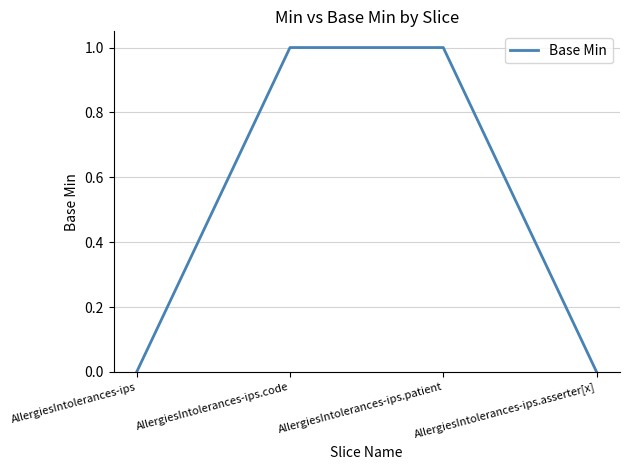

What is the change in value from AllergiesIntolerances-ips to AllergiesIntolerances-ips.code?

+1